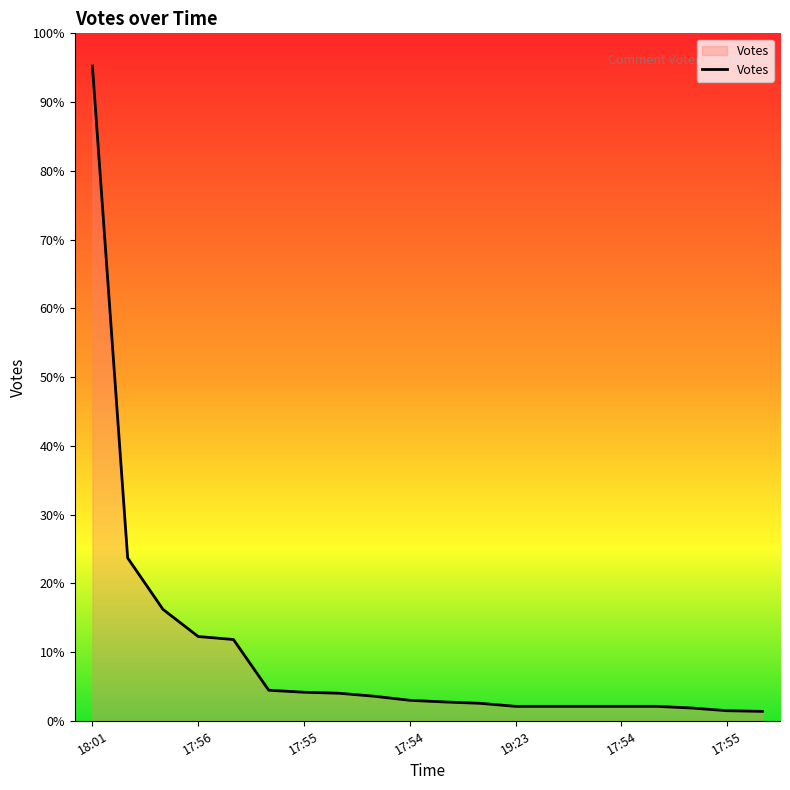

Does the chart have visible grid lines?

No